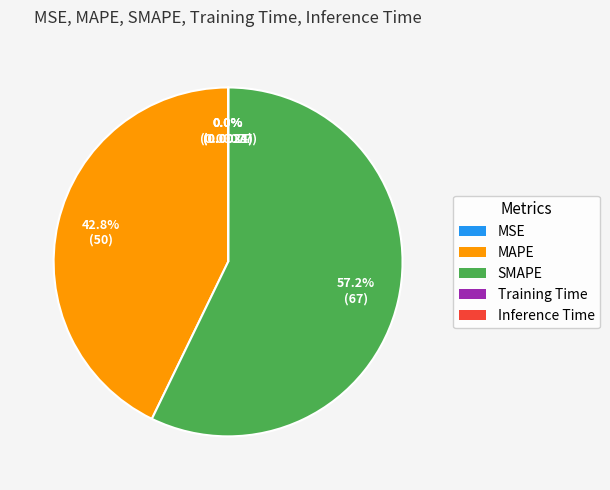

What portion of the pie excludes MAPE?

57.2%